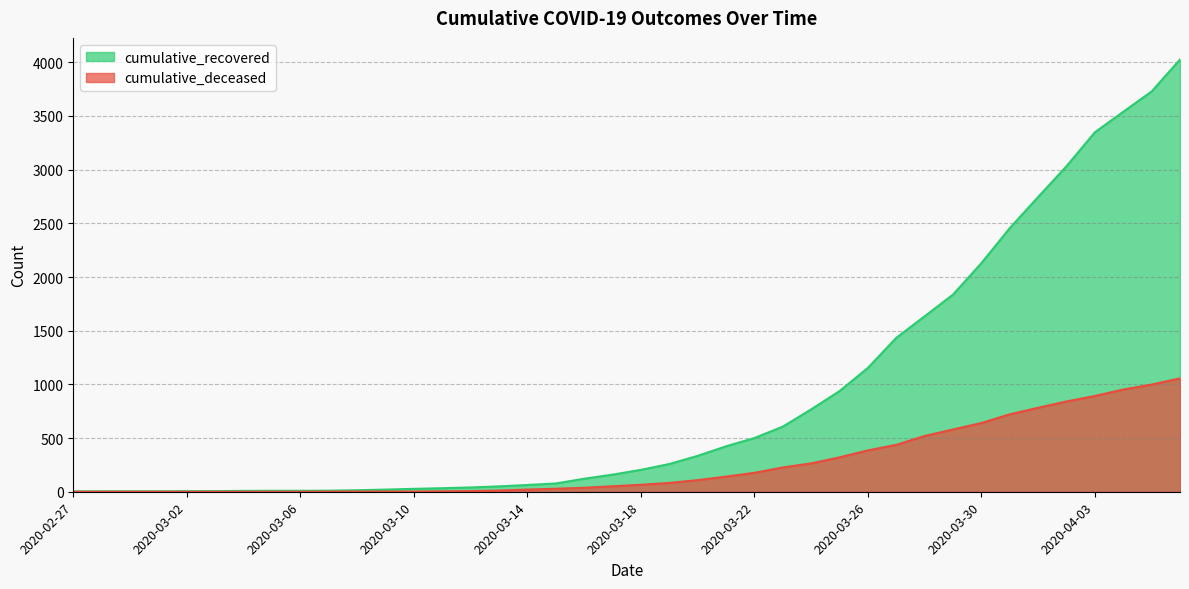

True or false: cumulative_recovered and cumulative_deceased cross at least once.

False